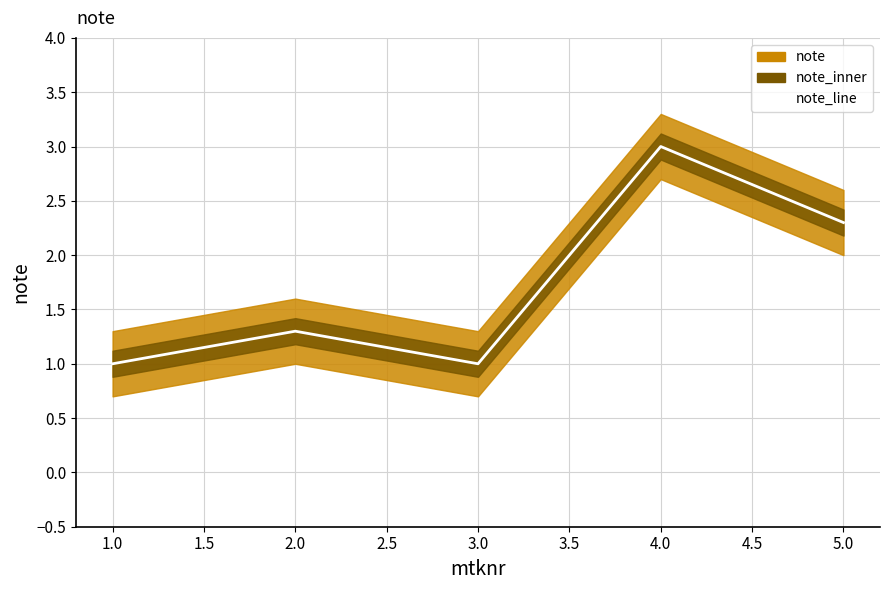

What is the smallest value displayed?

1.0